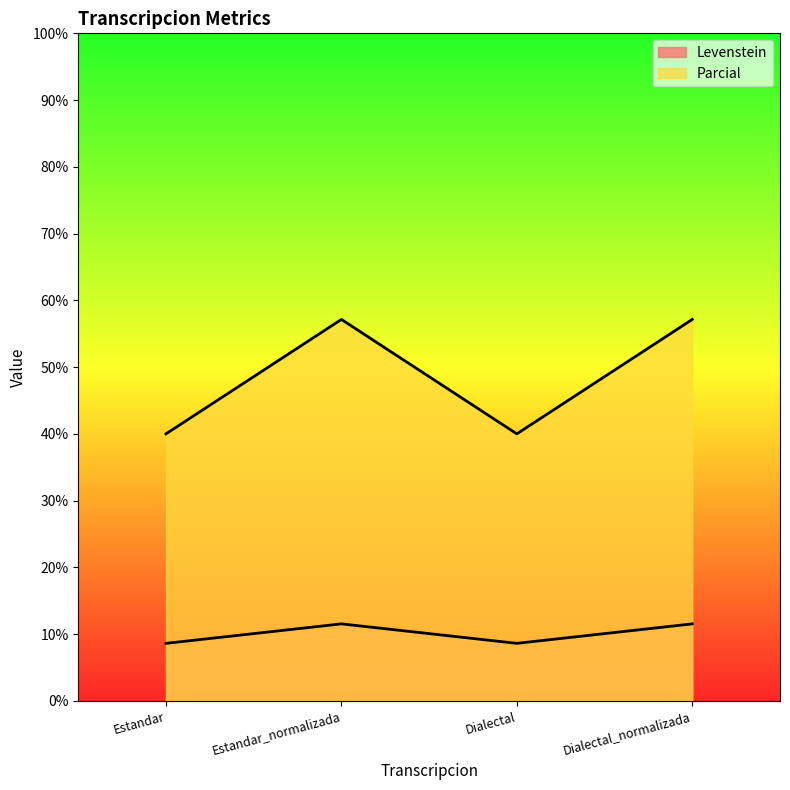

What is the maximum value shown in the chart?

57.1